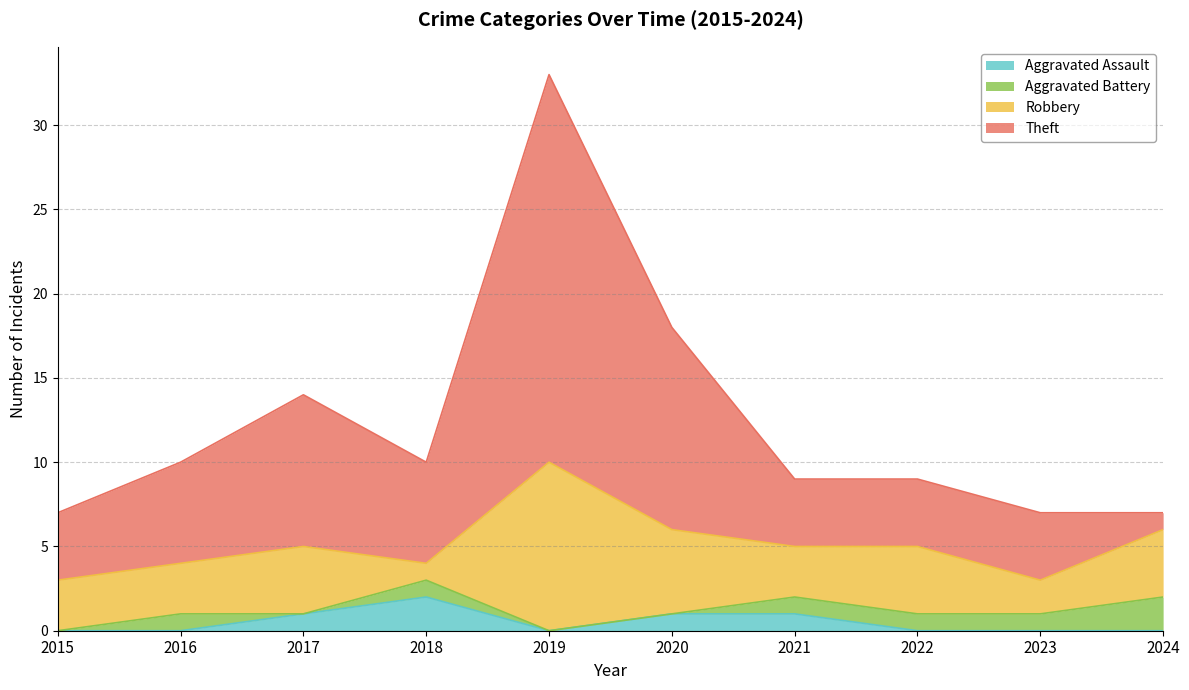

Is it true that Aggravated Assault equals 1 at 2021?

True